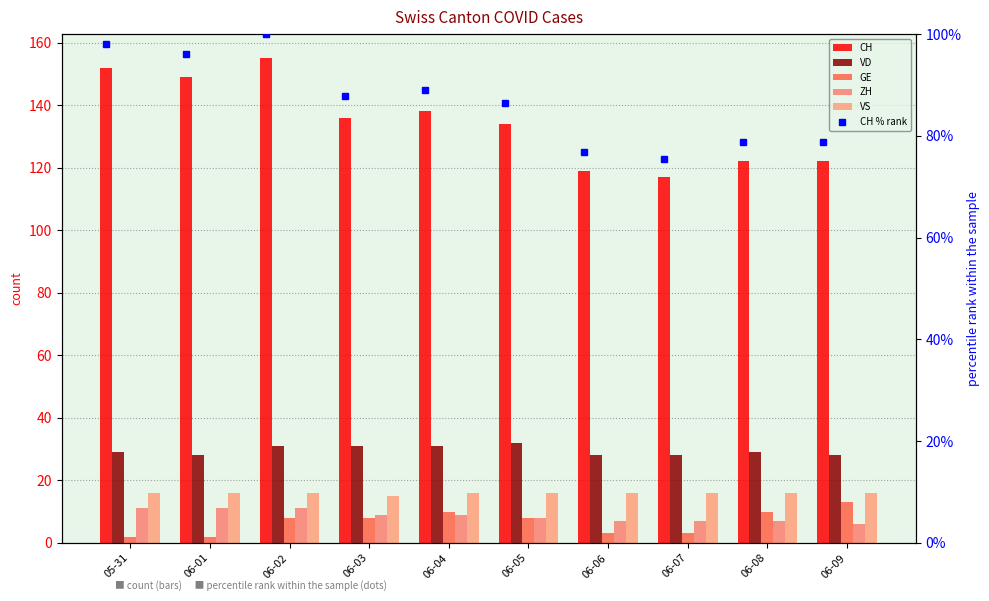

What is the difference between the VD values at 06-04 and 06-06?

3.0